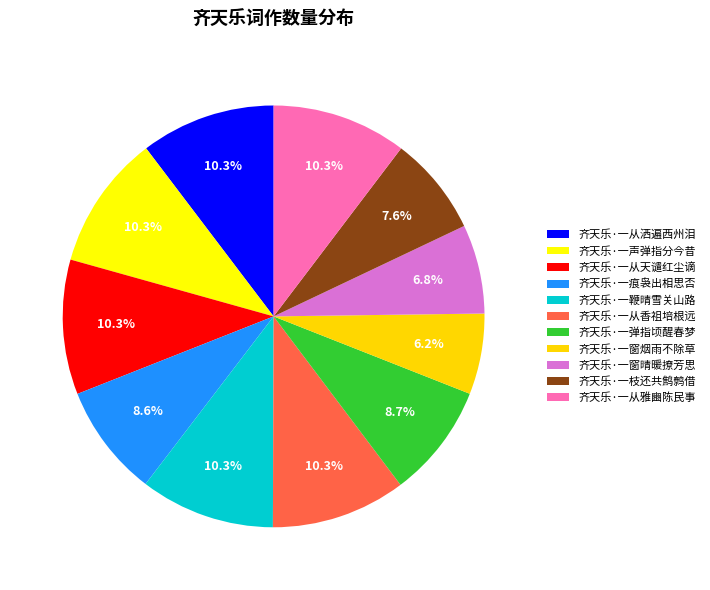

How many segments does this pie chart have?

11